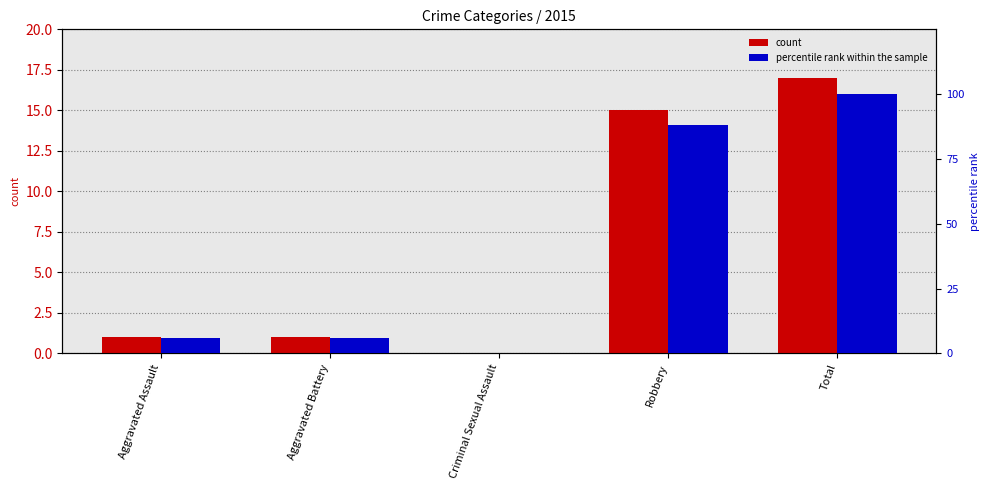

How many groups of bars are there?

5